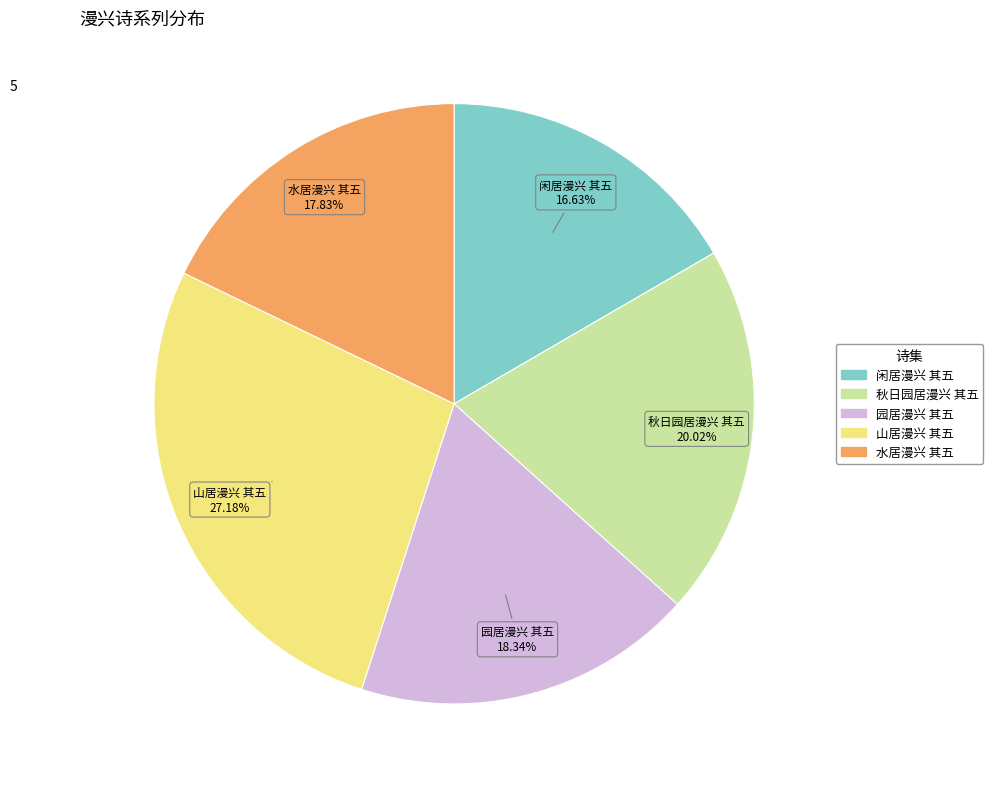

How many slices are in this pie chart?

5